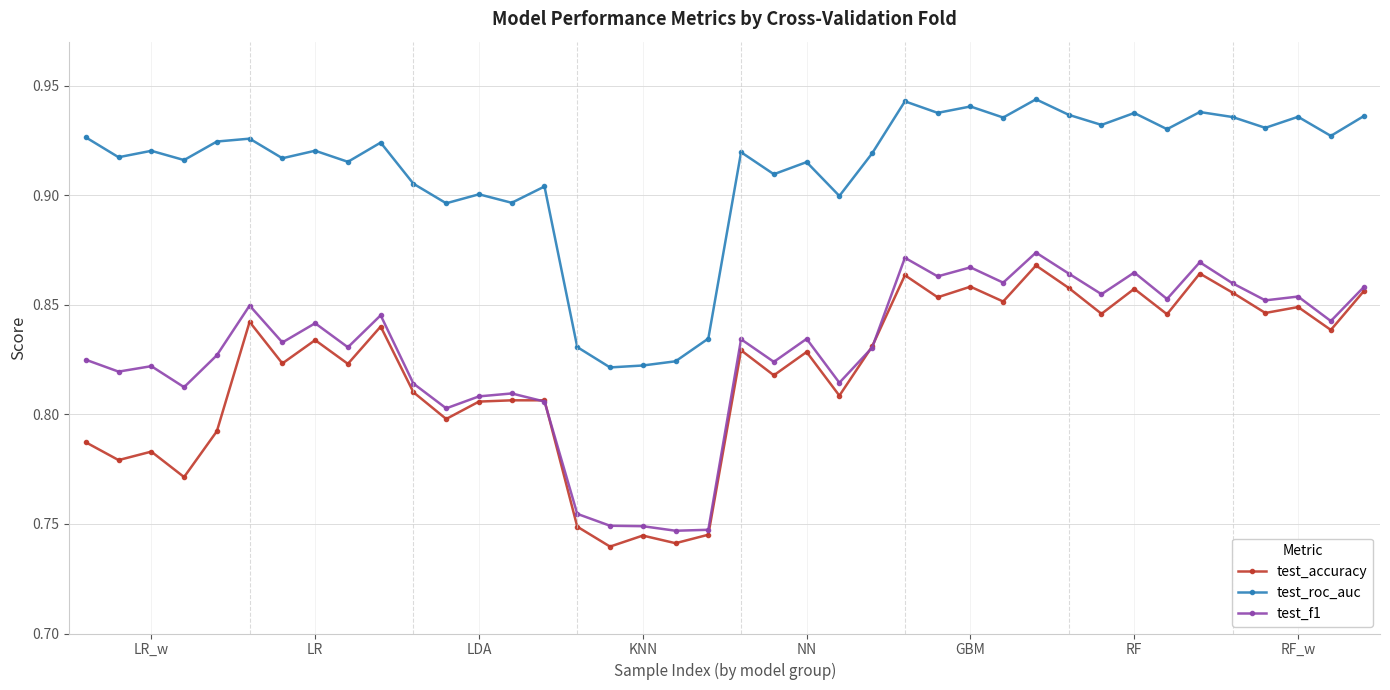

What is the sum of all test_roc_auc values?

36.4